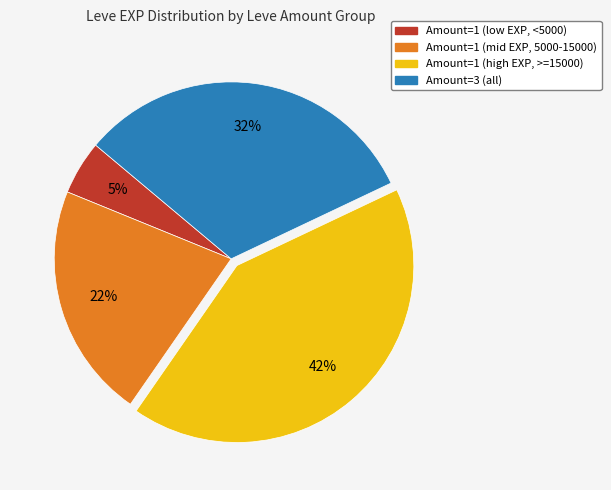

To the nearest percent, what is the average slice percentage?

25%